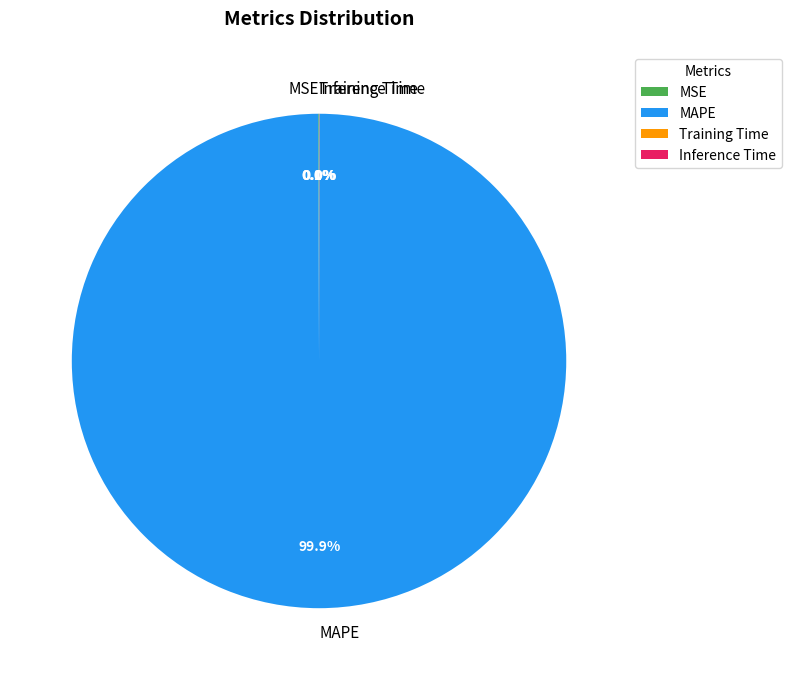

What is the largest slice in the pie chart?

MAPE